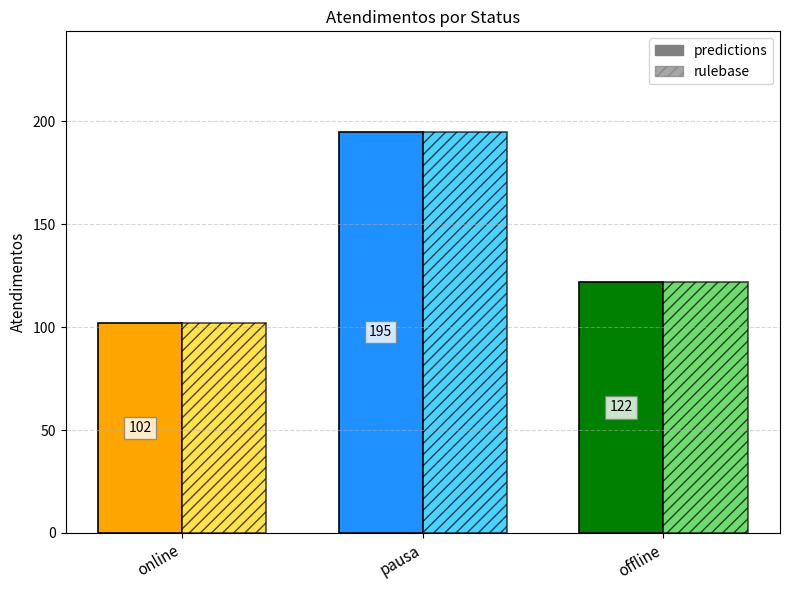

What is the label of the 1st bar from the right?

offline